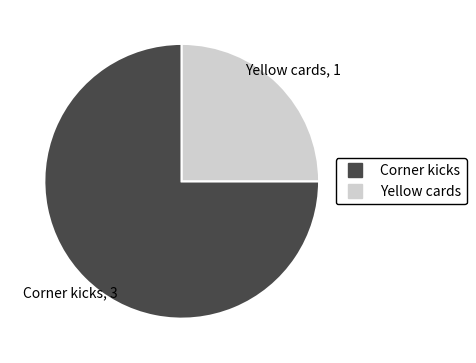

Which category has the biggest portion of the pie?

Corner kicks